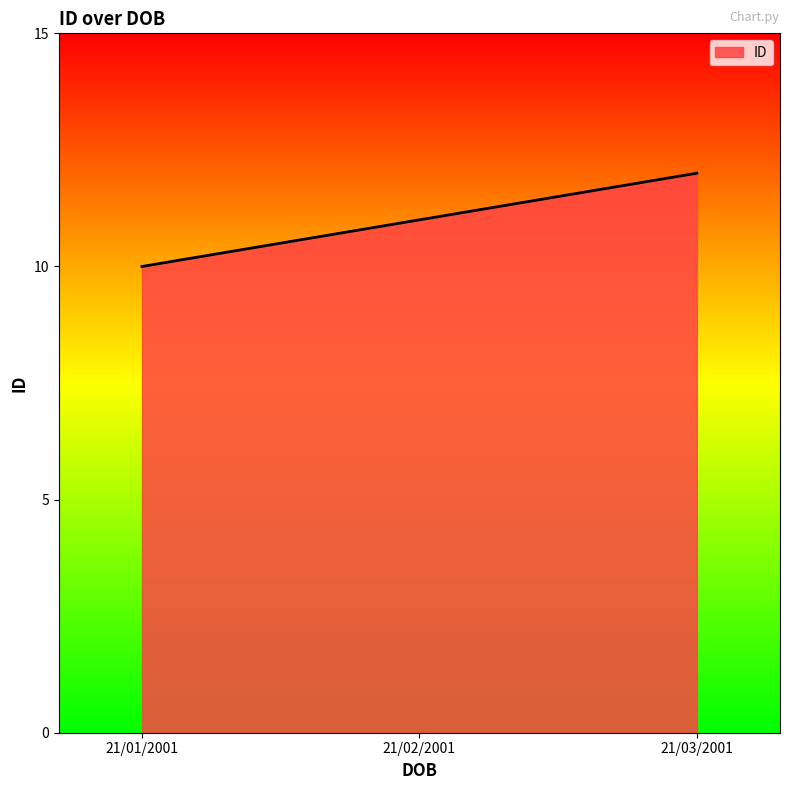

At which label is the value closest to 11?

21/02/2001